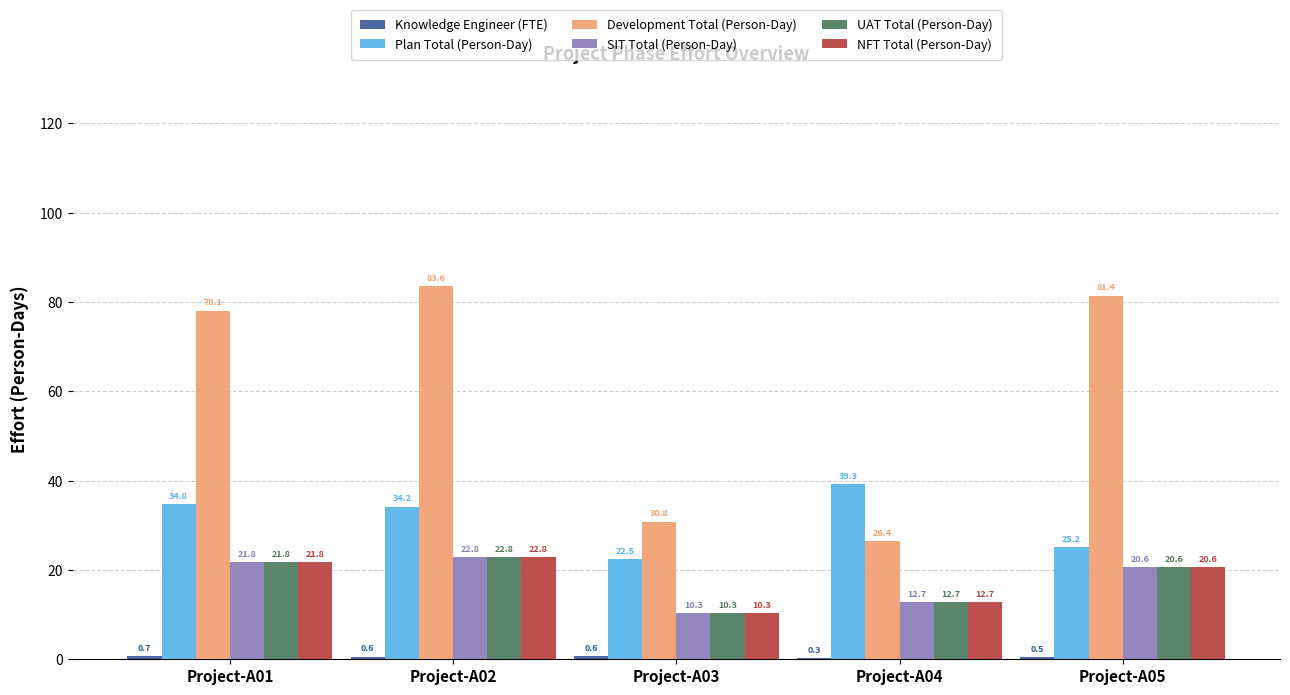

Which series changed the most between Project-A02 and Project-A05?

Plan Total (Person-Day)